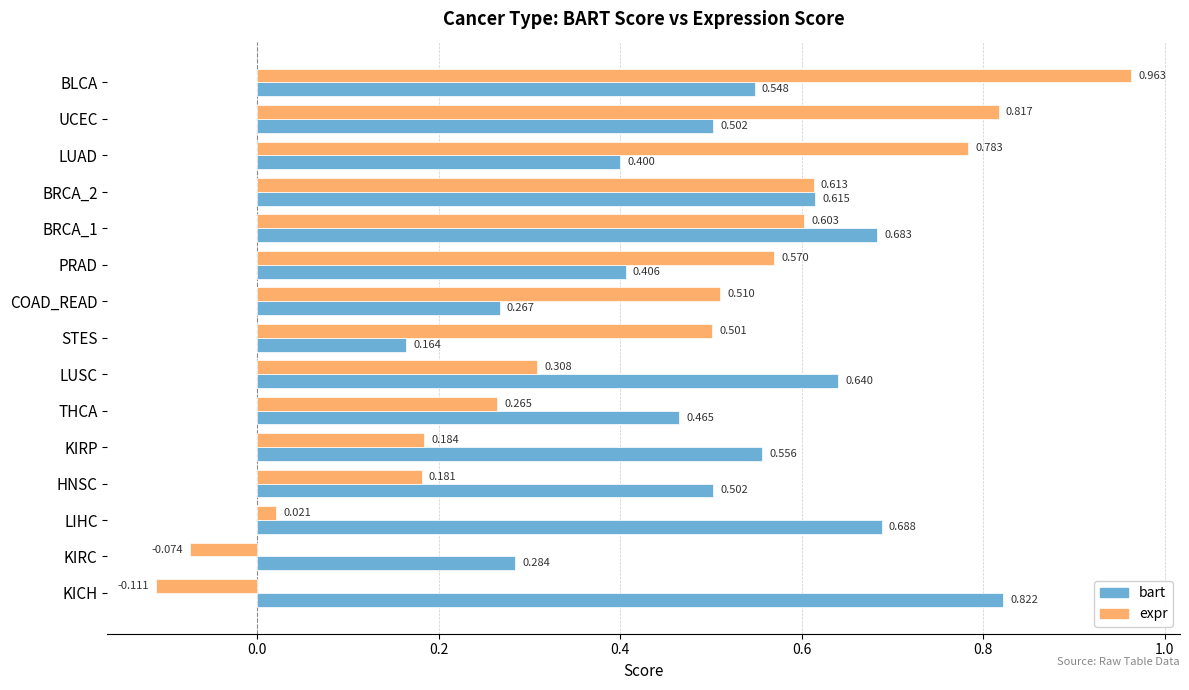

Which category has the highest value in the bart series?

KICH